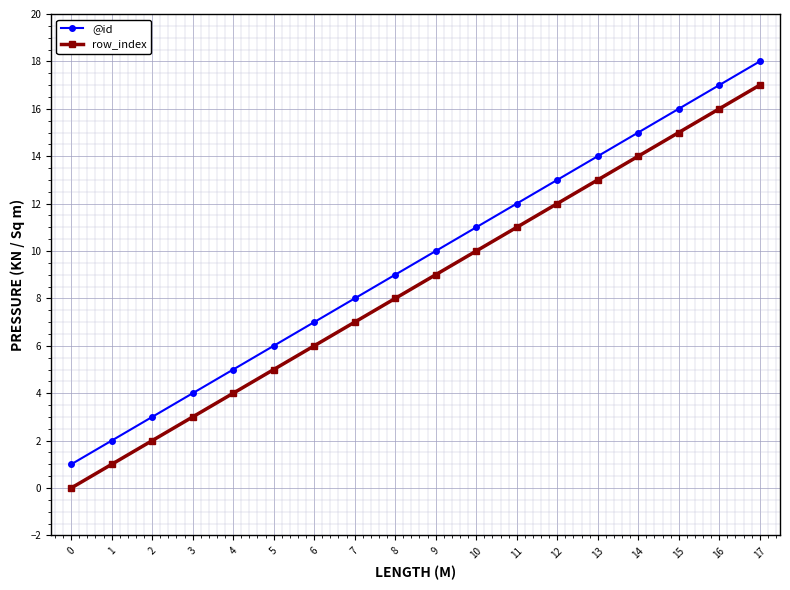

True or false: row_index and @id intersect in this chart.

False